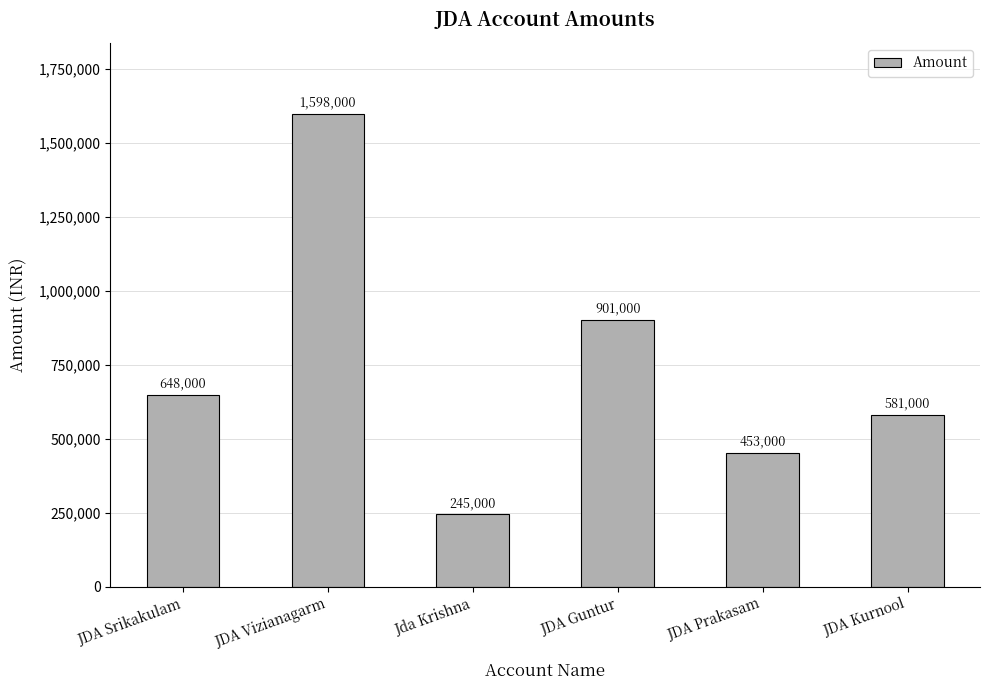

Reading left to right, list all the values displayed in this chart.

648000	1598000	245000	901000	453000	581000